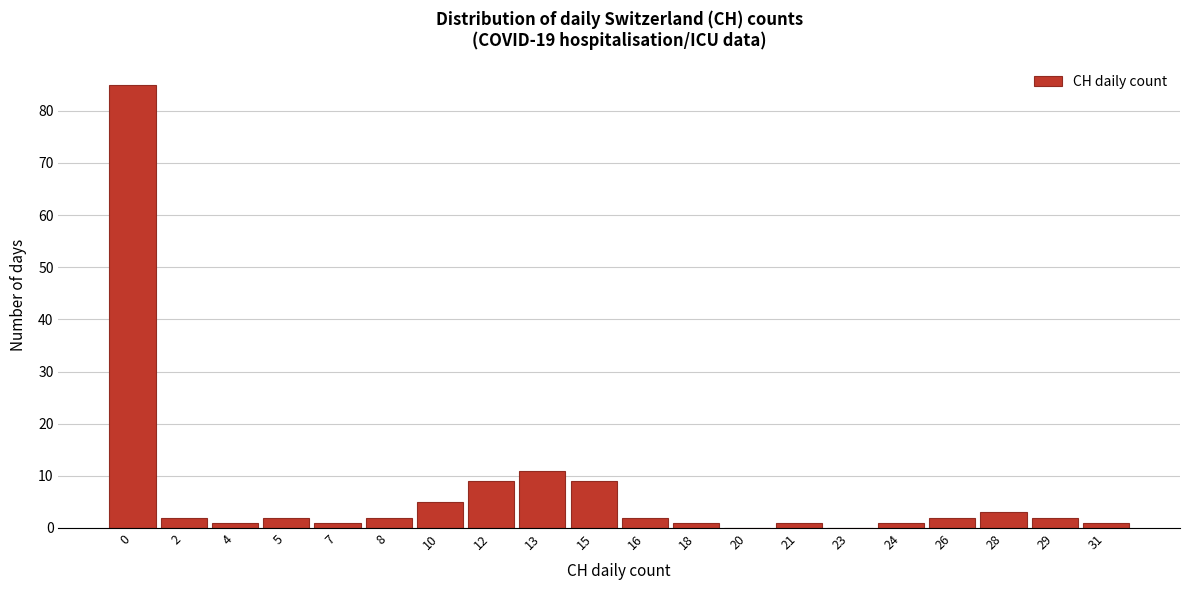

Reading left to right, list all the values displayed in this chart.

0=85	2=2	4=1	5=2	7=1	8=2	10=5	12=9	13=11	15=9	16=2	18=1	20=0	21=1	23=0	24=1	26=2	28=3	29=2	31=1